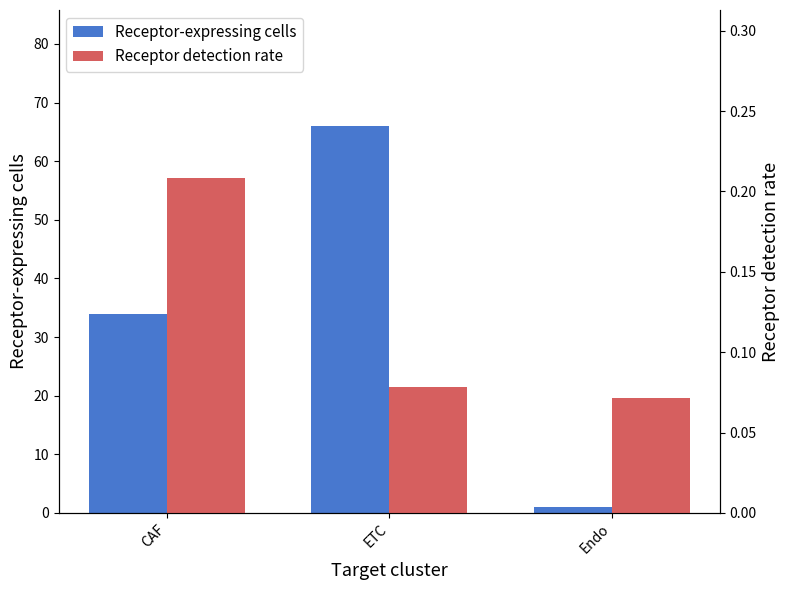

Is it true that Receptor detection rate equals 0.1 at ETC?

True